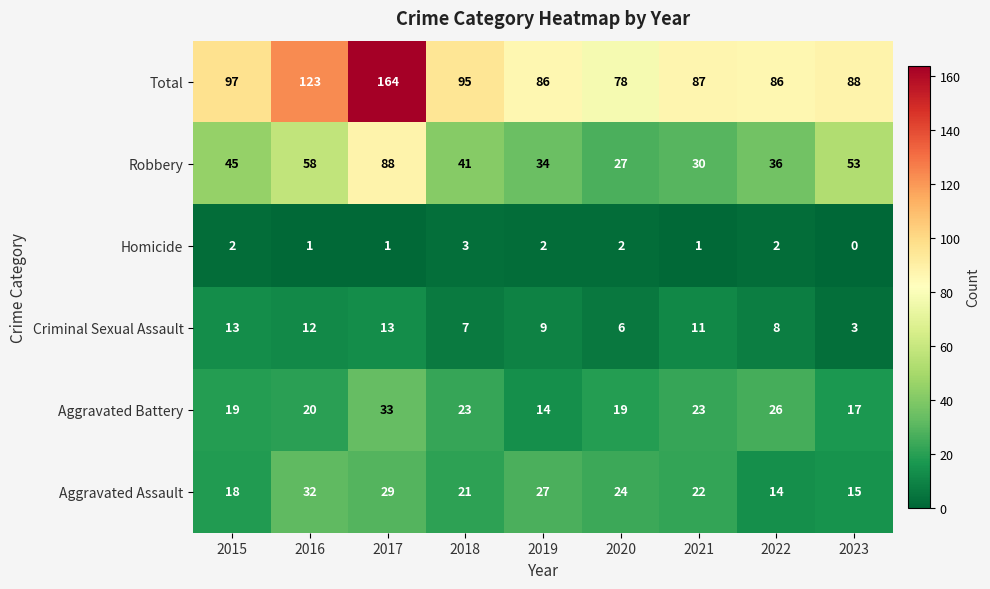

Is it true that Aggravated Battery equals 32 at 2020?

False